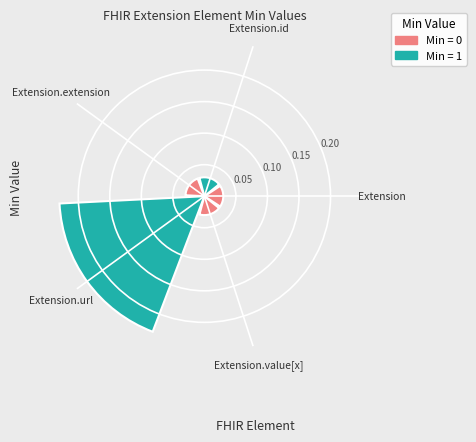

Count the values in the range 0 to 1.

5